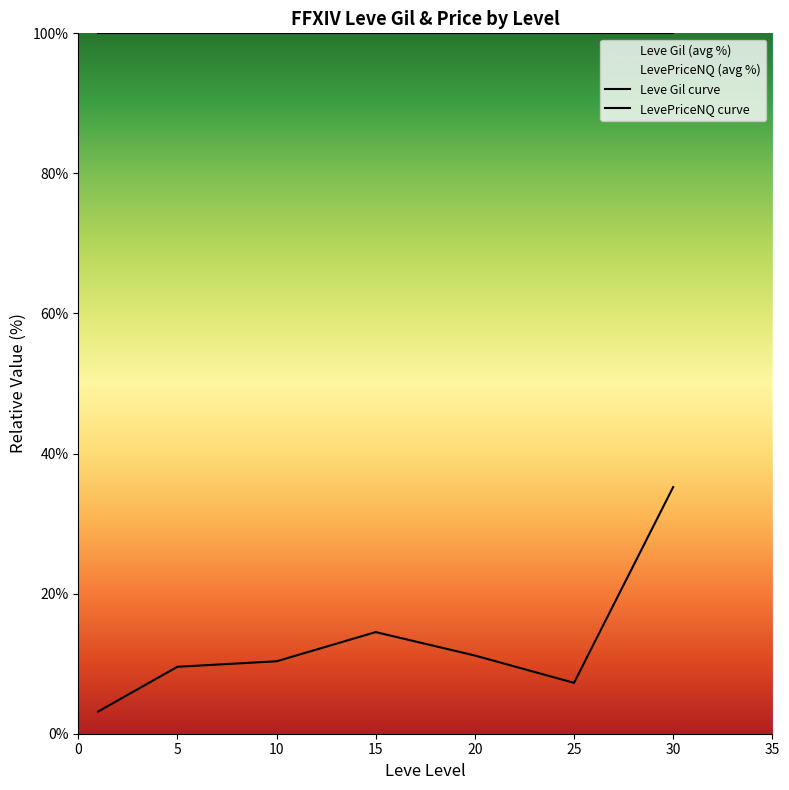

What is the average value of the LevePriceNQ curve series?

100.0